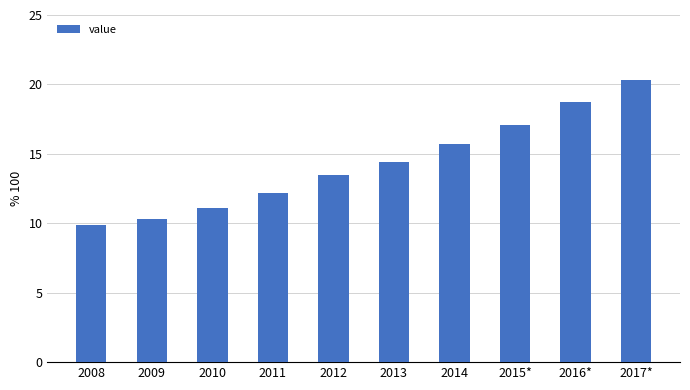

Reading left to right, transcribe all the data shown in this chart.

2008=9.9	2009=10.3	2010=11.1	2011=12.2	2012=13.5	2013=14.4	2014=15.7	2015*=17.1	2016*=18.7	2017*=20.3